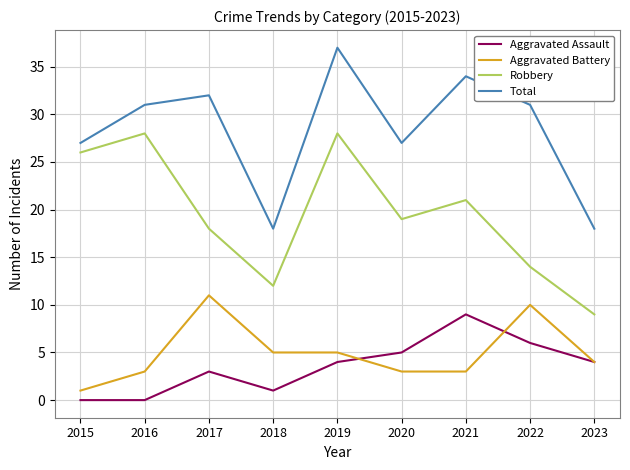

What is the spread (max minus min) of values at 2018?

17